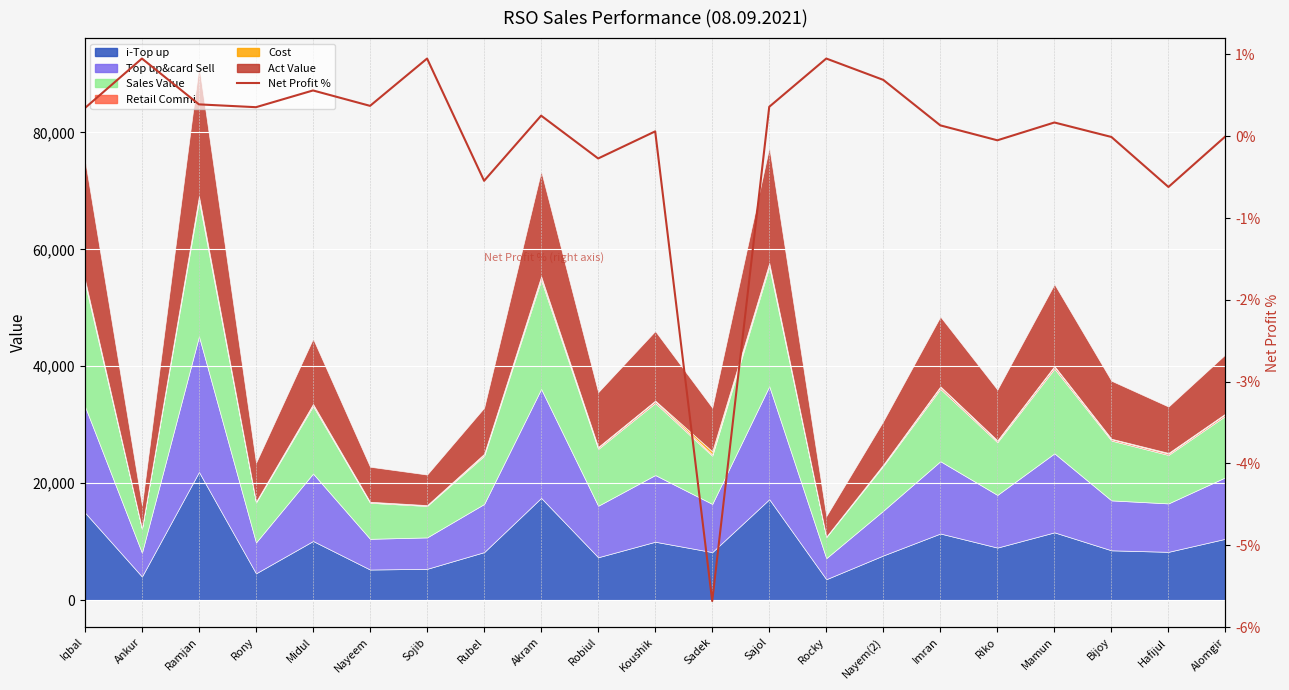

How many categories are shown in the chart?

21